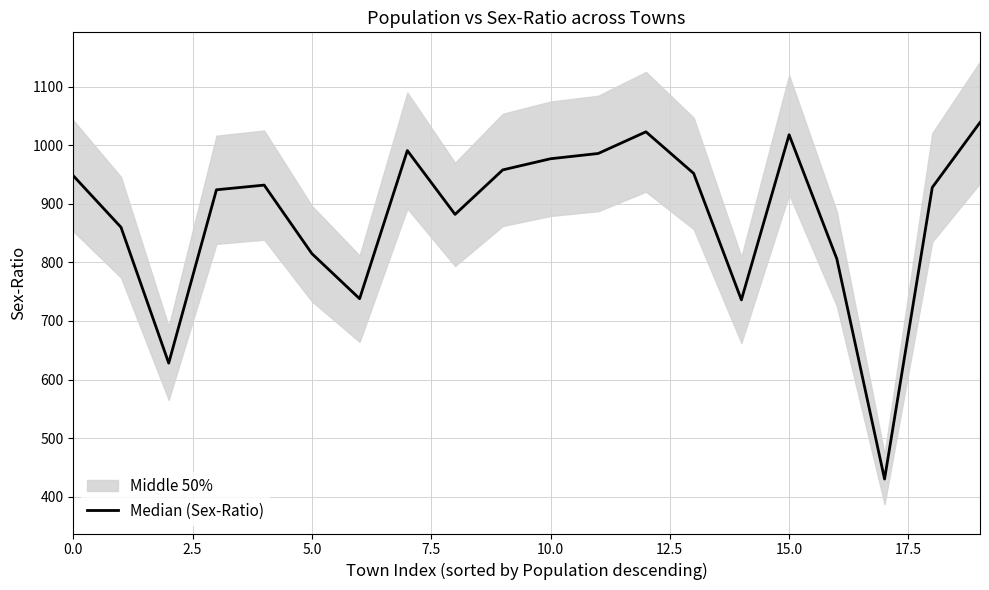

Is this an area chart (filled region under the line)?

No